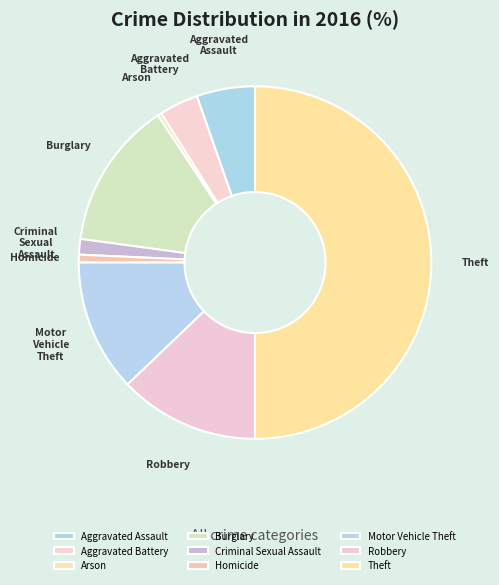

Which category has the biggest portion of the pie?

Theft